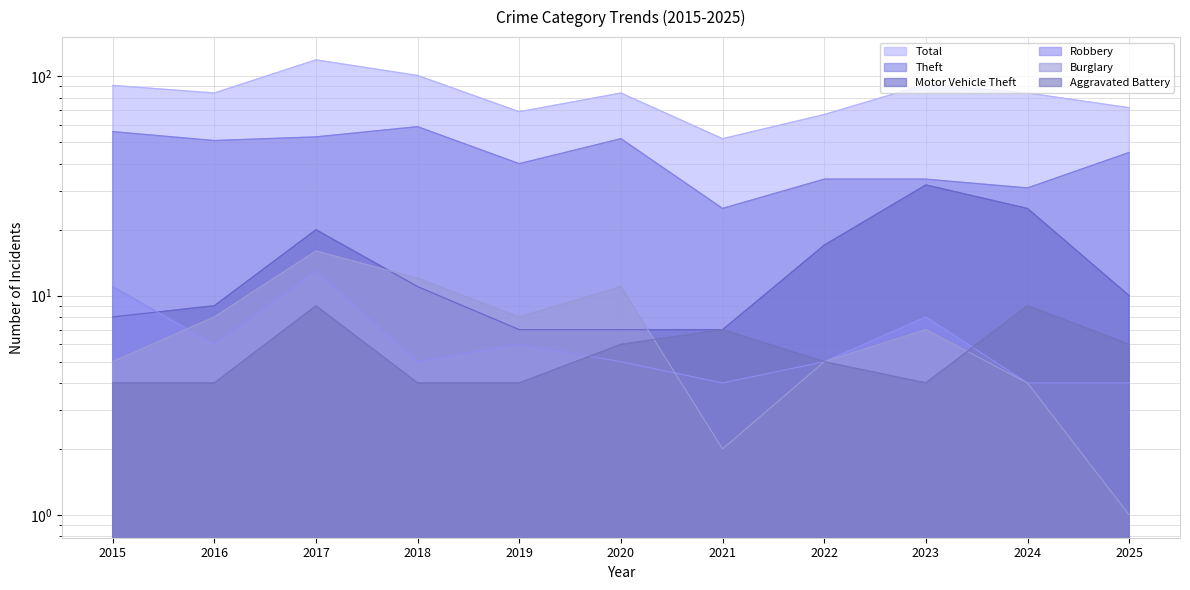

True or false: Aggravated Battery and Robbery cross at least once.

True